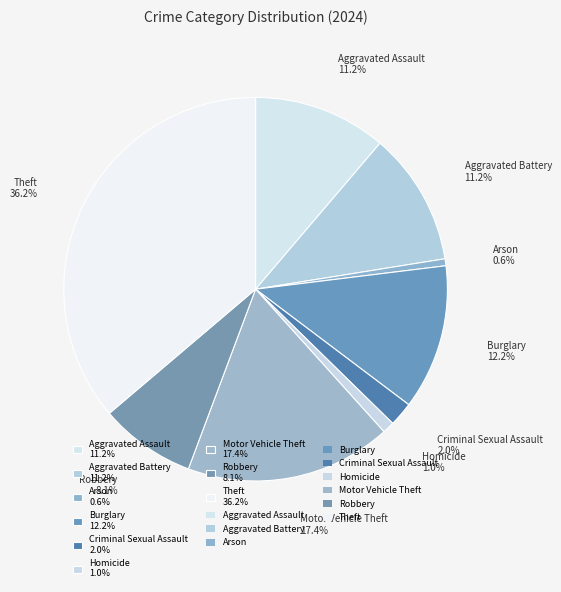

What percentage is NOT represented by Aggravated Battery?

88.8%